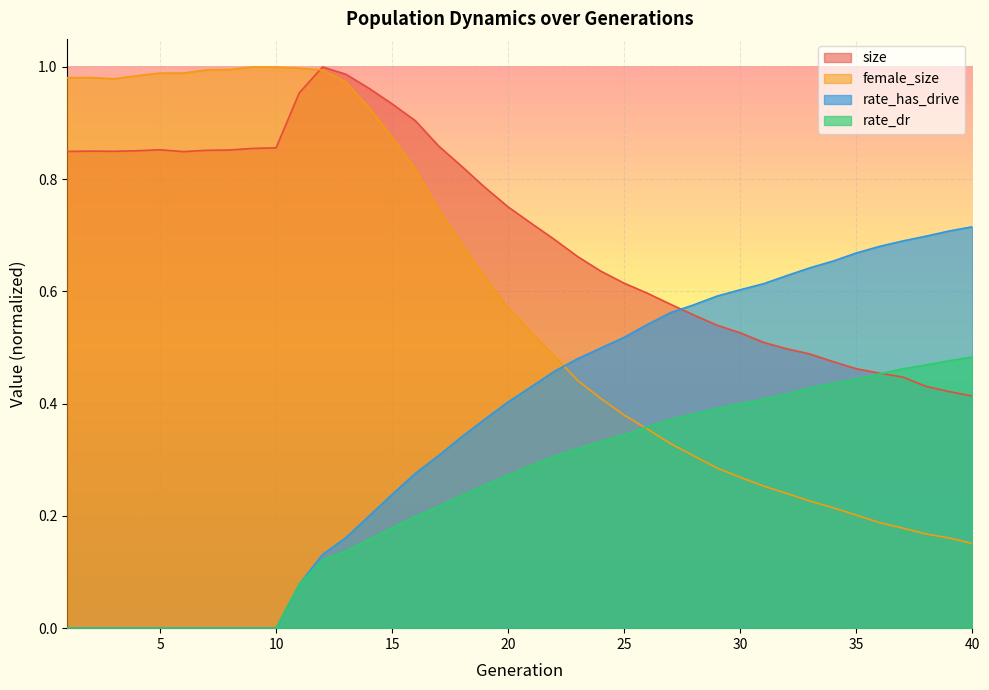

What is the maximum value for size?

1.0